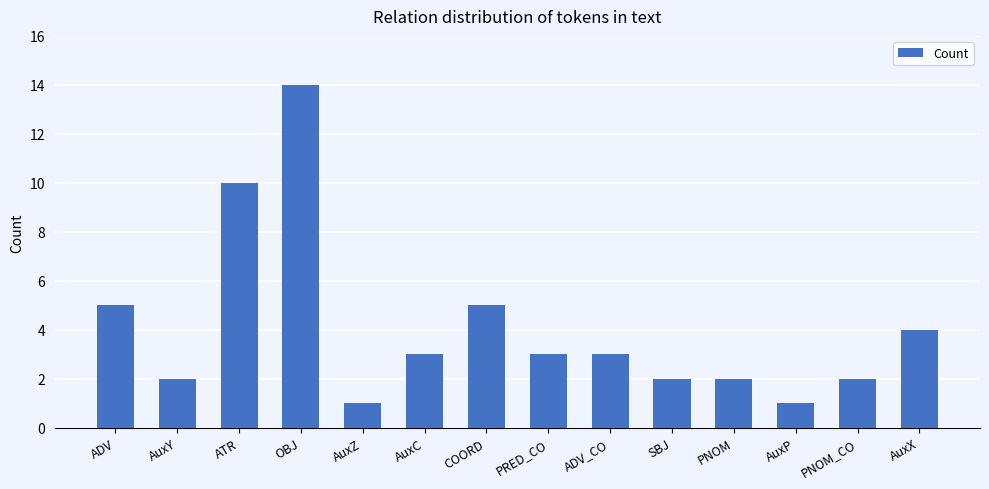

Count the number of data series in this chart.

1